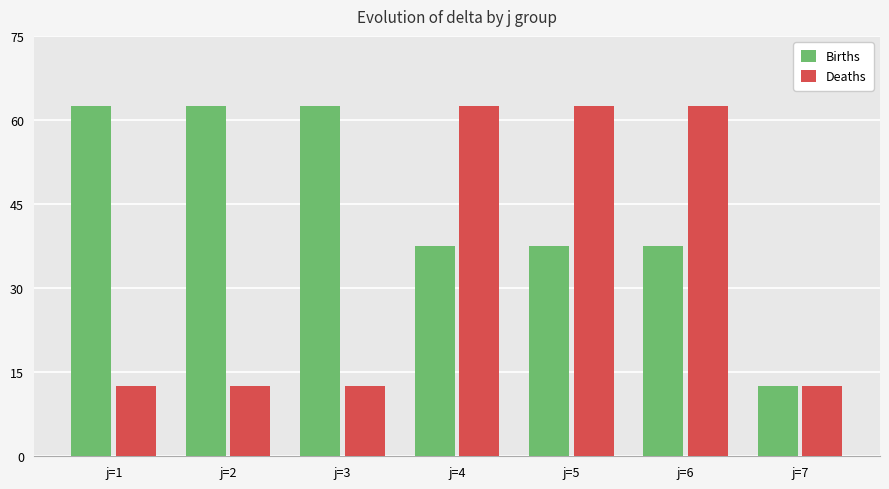

Which series changed the most between j=1 and j=4?

Deaths